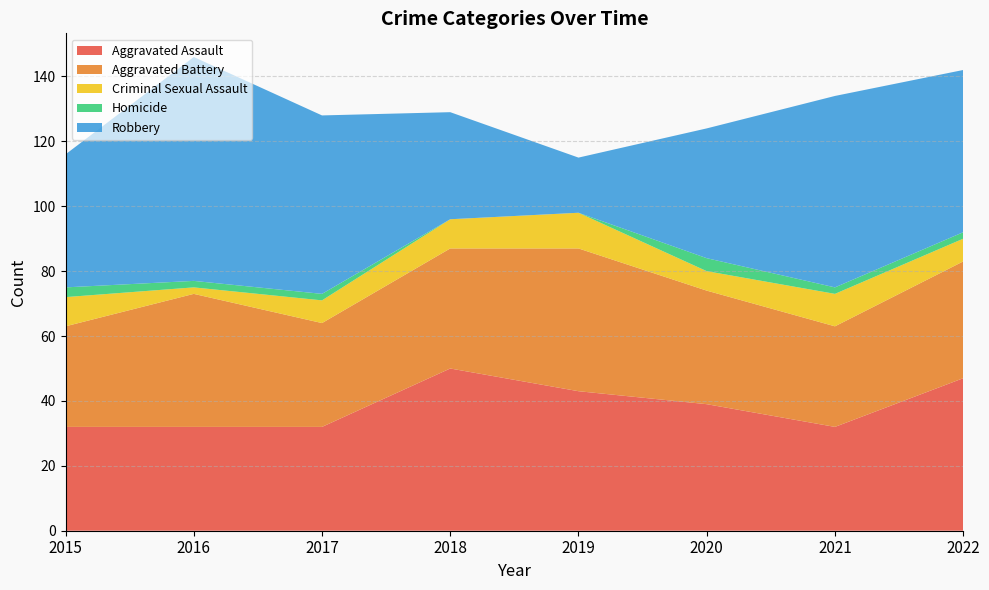

Reading right to left, list all the values displayed in this chart.

Aggravated Assault: 2022=47	2021=32	2020=39	2019=43	2018=50	2017=32	2016=32	2015=32
Aggravated Battery: 2022=36	2021=31	2020=35	2019=44	2018=37	2017=32	2016=41	2015=31
Criminal Sexual Assault: 2022=7	2021=10	2020=6	2019=11	2018=9	2017=7	2016=2	2015=9
Homicide: 2022=2	2021=2	2020=4	2019=0	2018=0	2017=2	2016=2	2015=3
Robbery: 2022=50	2021=59	2020=40	2019=17	2018=33	2017=55	2016=69	2015=41